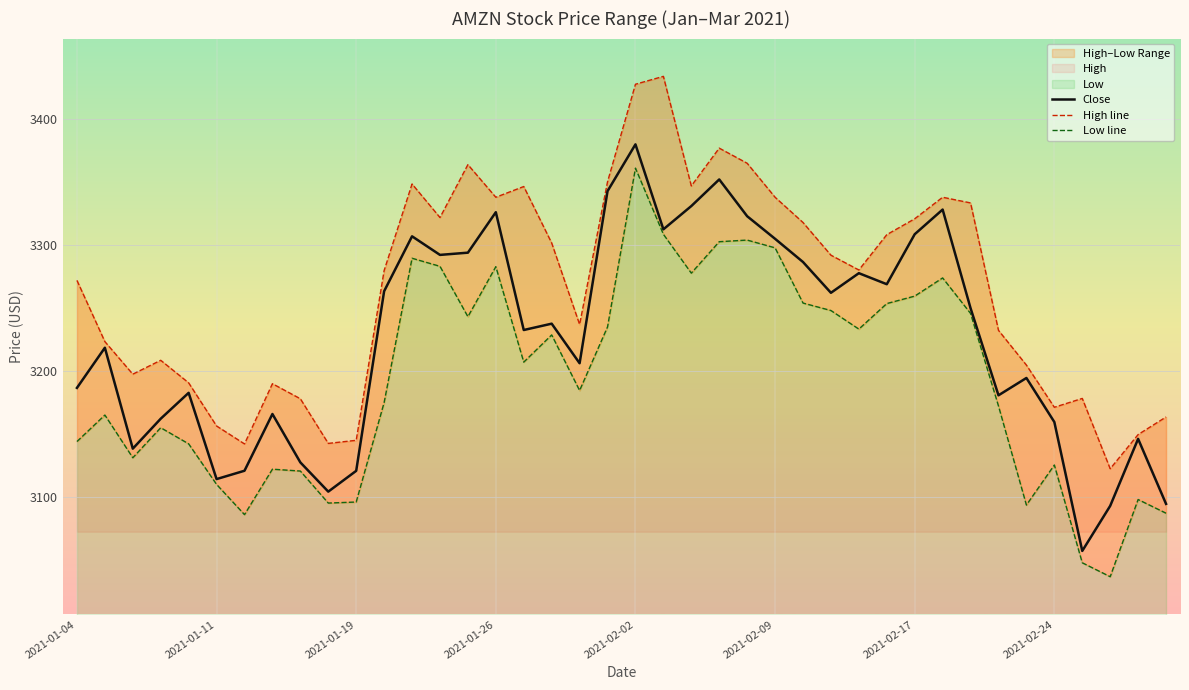

What is the sum of the Close values at 18 and 23?

6558.3